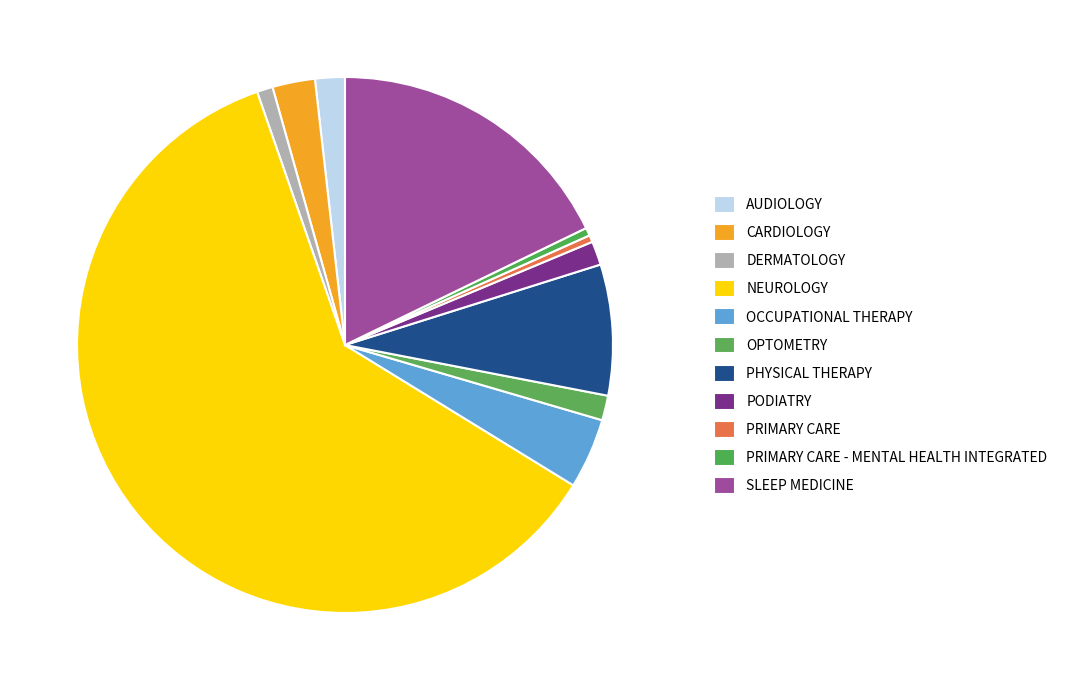

To the nearest percent, what is the difference between the largest and smallest slice percentages?

60%